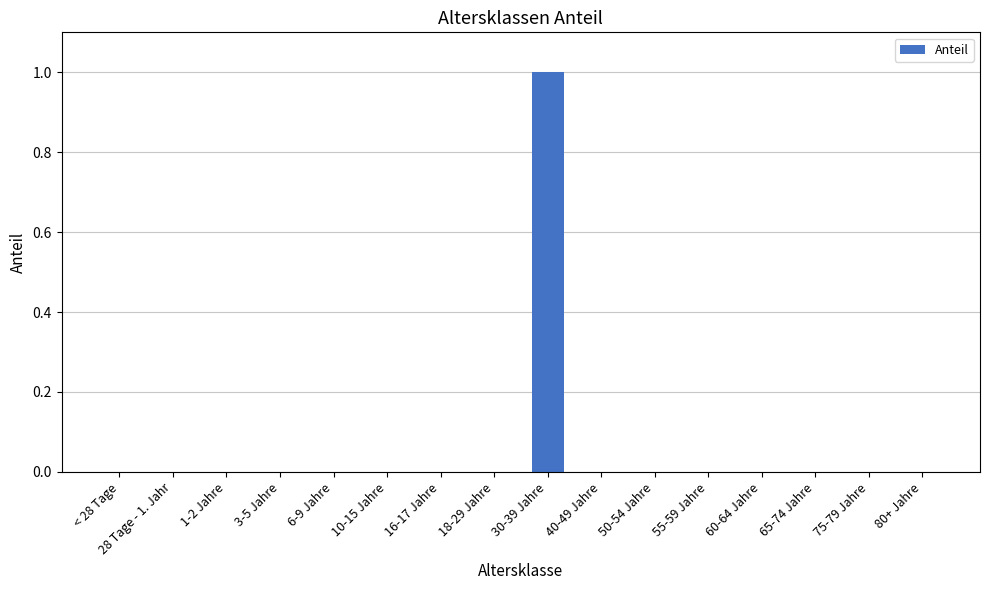

What is the greatest value displayed?

1